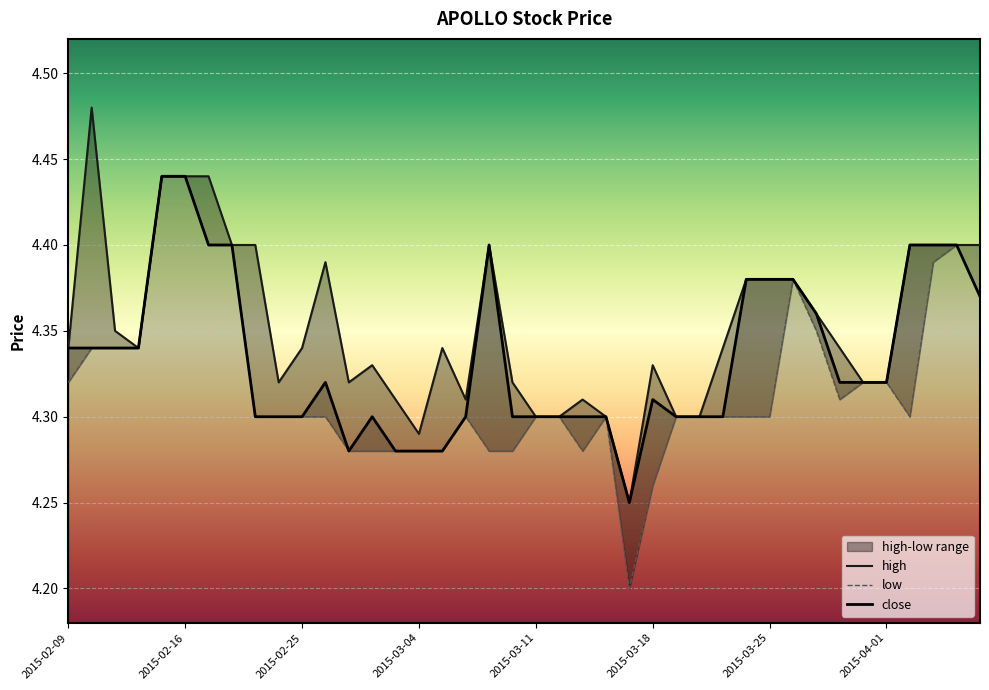

What is the difference between the maximum and minimum values in the high series?

0.2